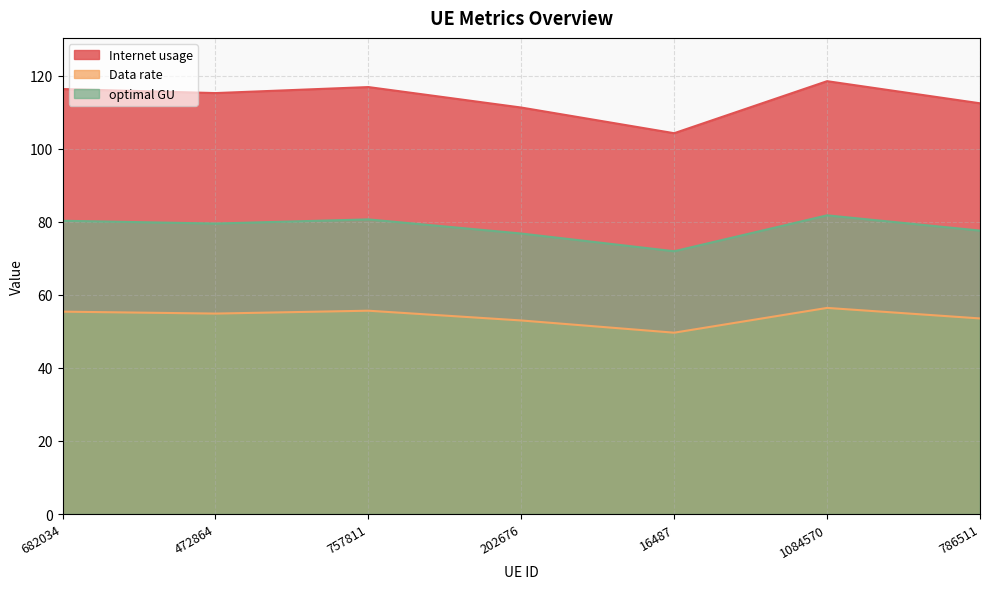

At which category does optimal GU reach its first local valley?

472864